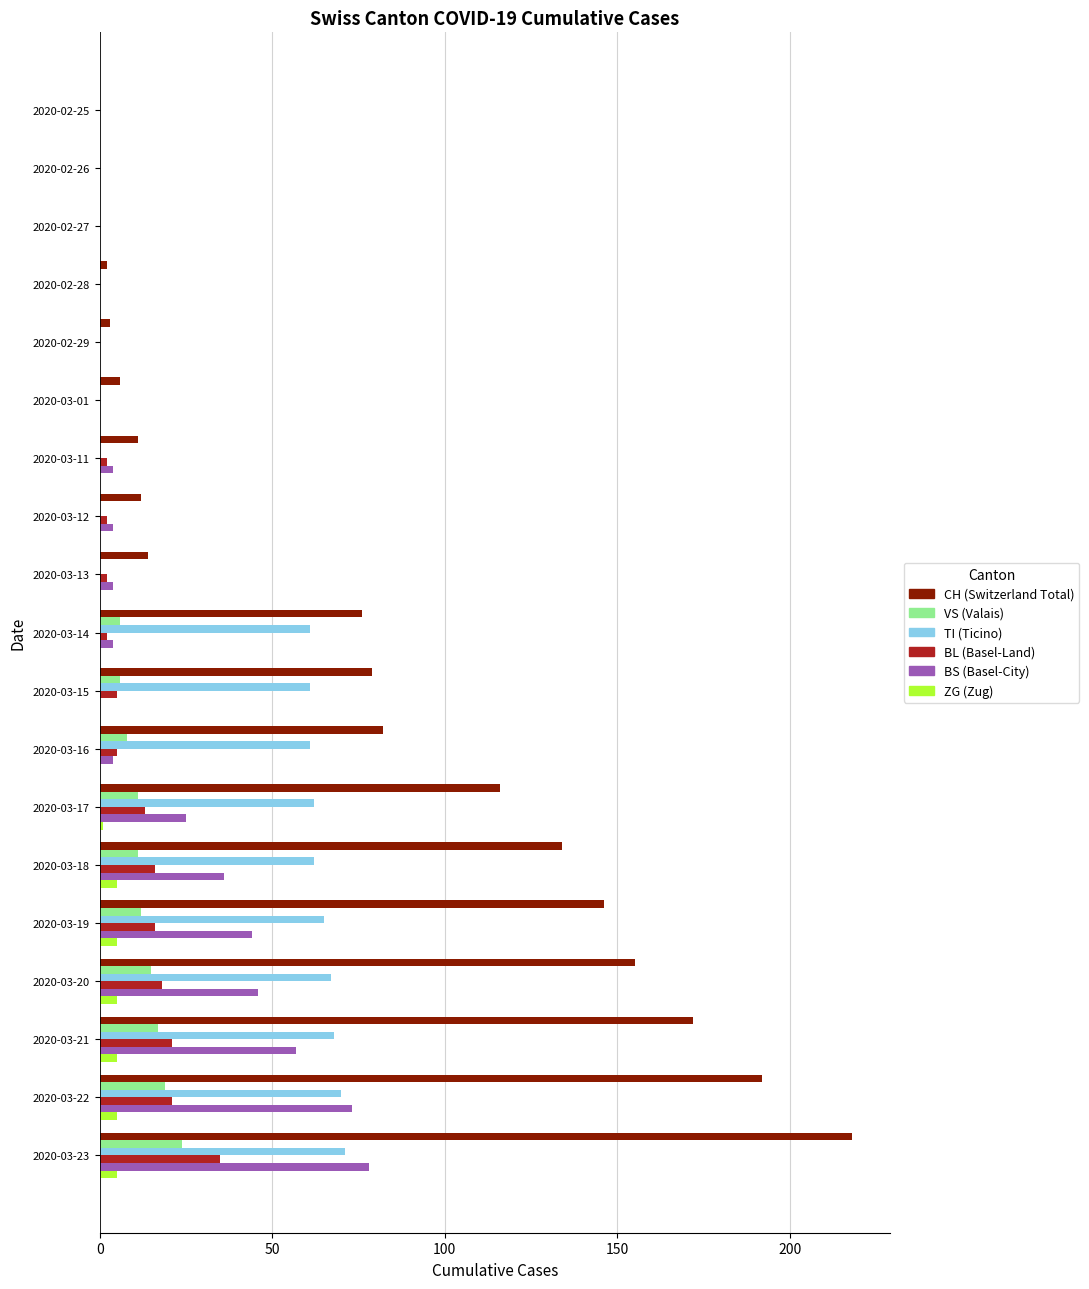

What is the greatest value displayed?

218